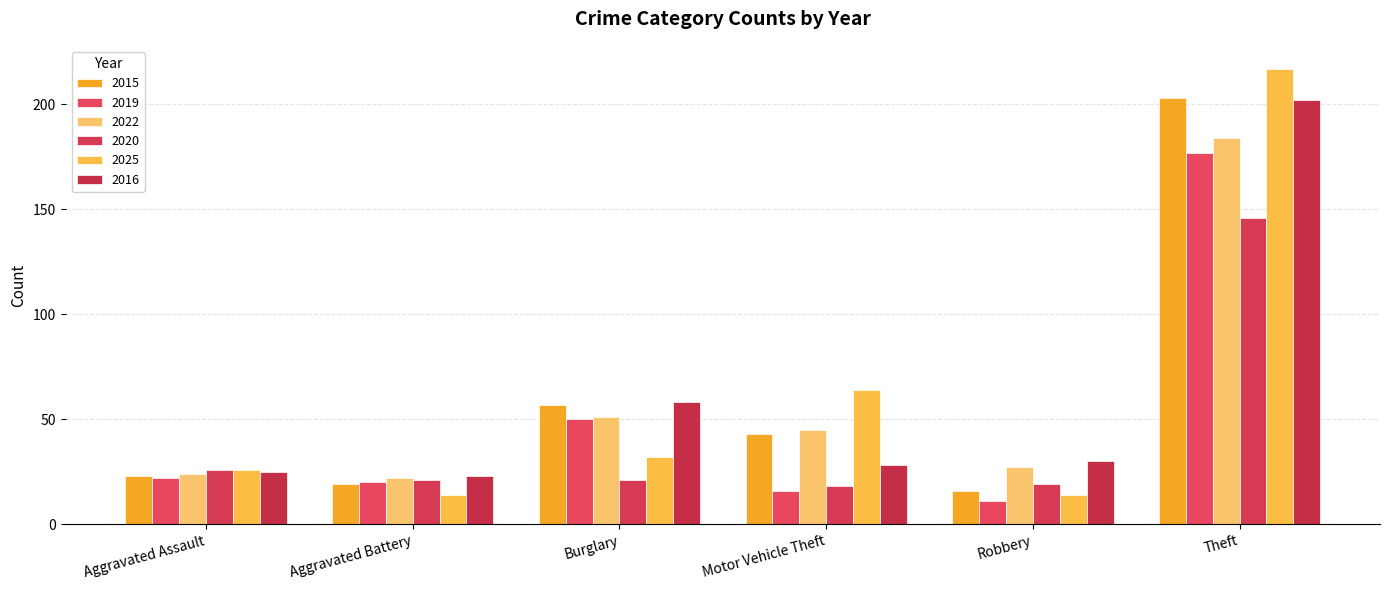

How many data points in 2022 are less than 45?

3